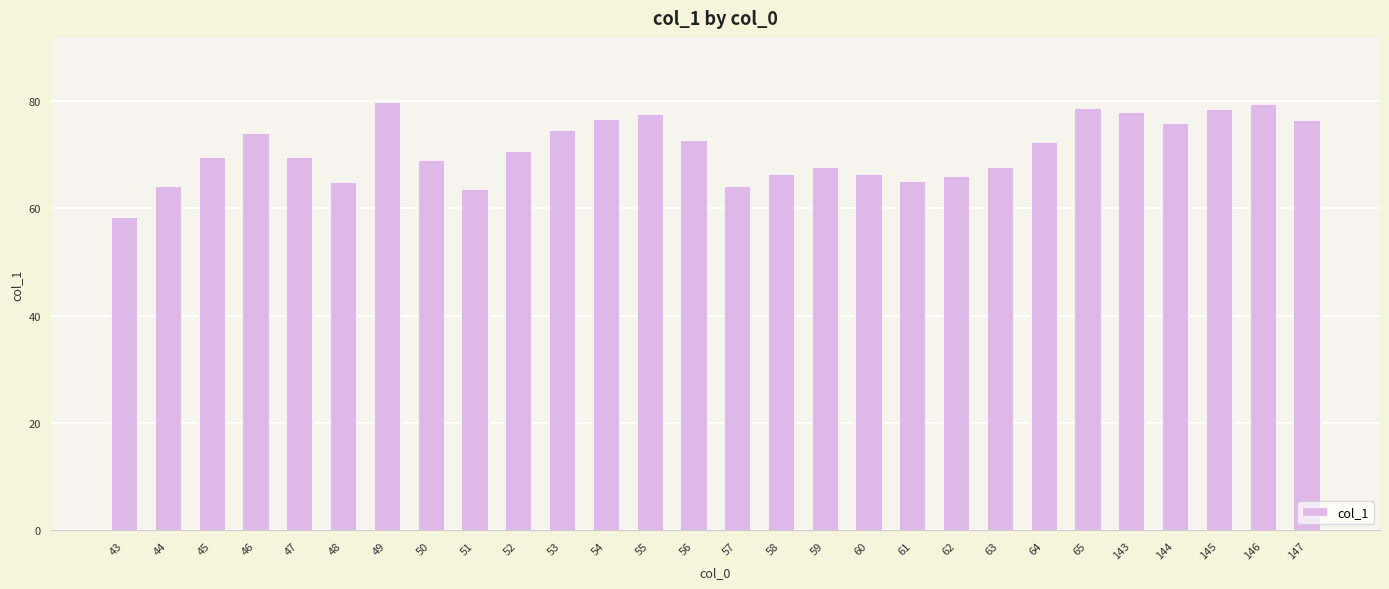

What is the average value?

70.9